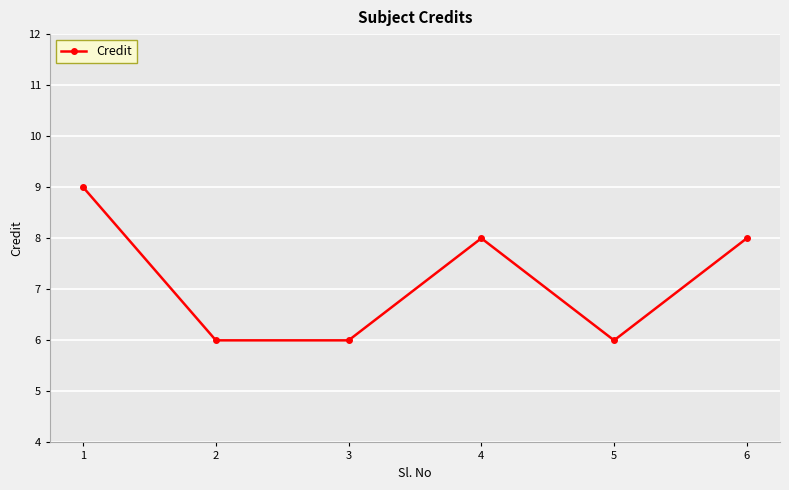

What is the ratio of the value at 1 to the value at 6?

1.1